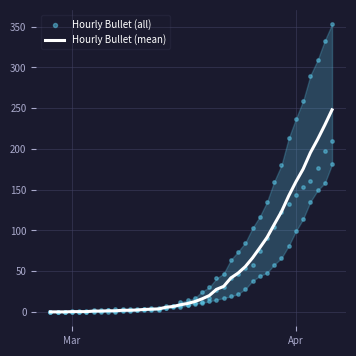

Which series has the largest total across all categories?

Hourly Bullet (all)